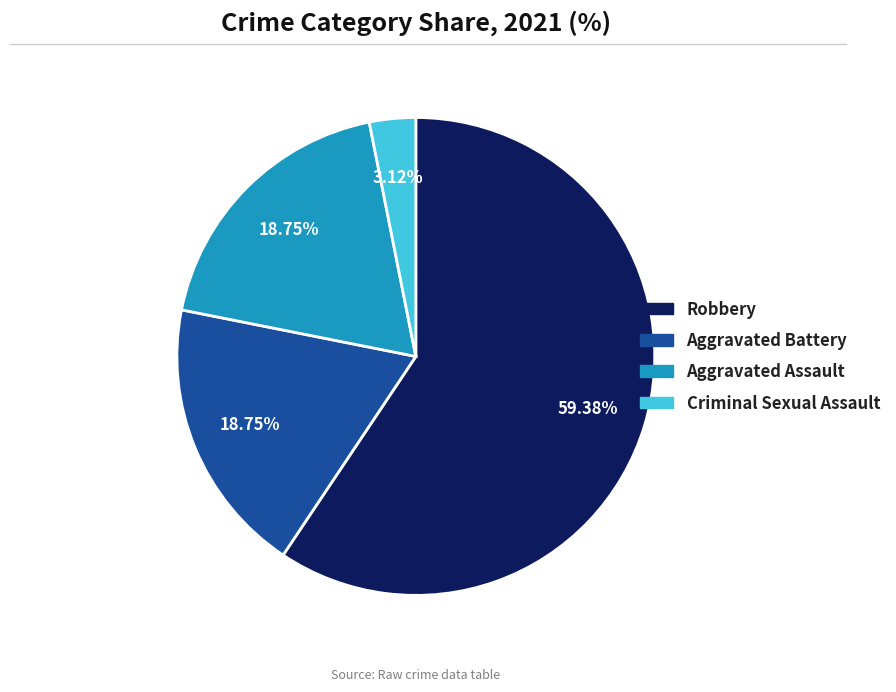

What percentage is the Aggravated Battery slice, to the nearest percent?

19%